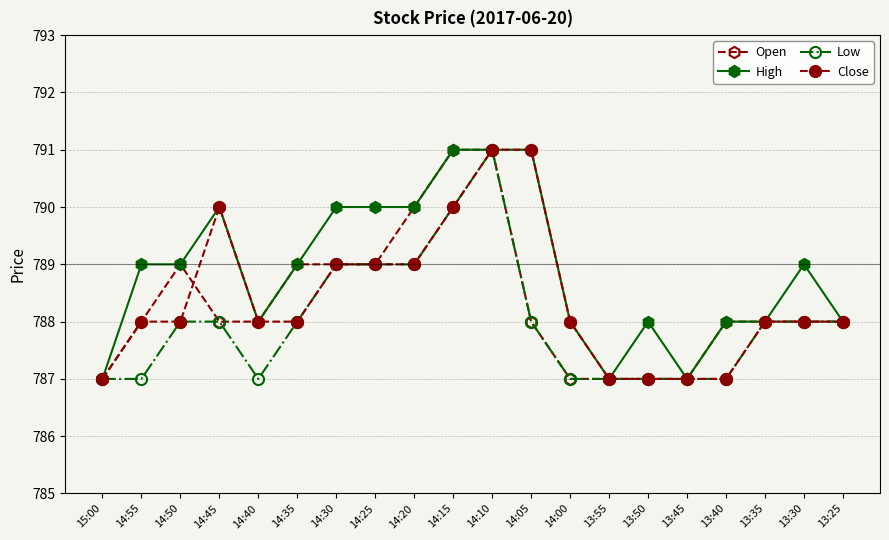

What is the difference between the Low values at 13:35 and 15:00?

1